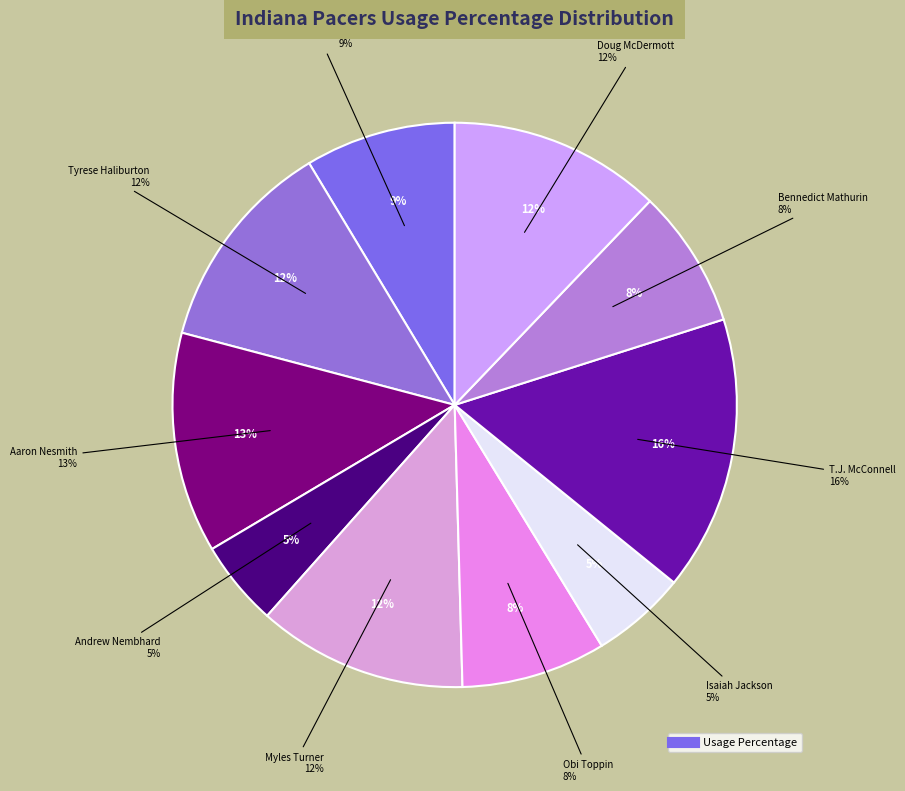

Rank the categories by value from lowest to highest.

Andrew Nembhard, Isaiah Jackson, Bennedict Mathurin, Obi Toppin, Pascal Siakam, Myles Turner, Doug McDermott, Tyrese Haliburton, Aaron Nesmith, T.J. McConnell